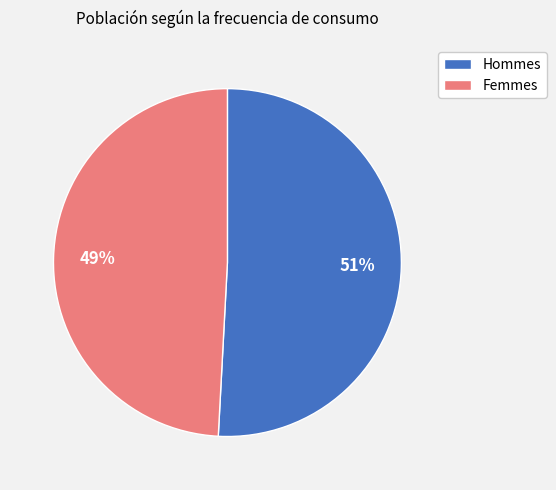

To the nearest percent, what is the average slice percentage?

50%